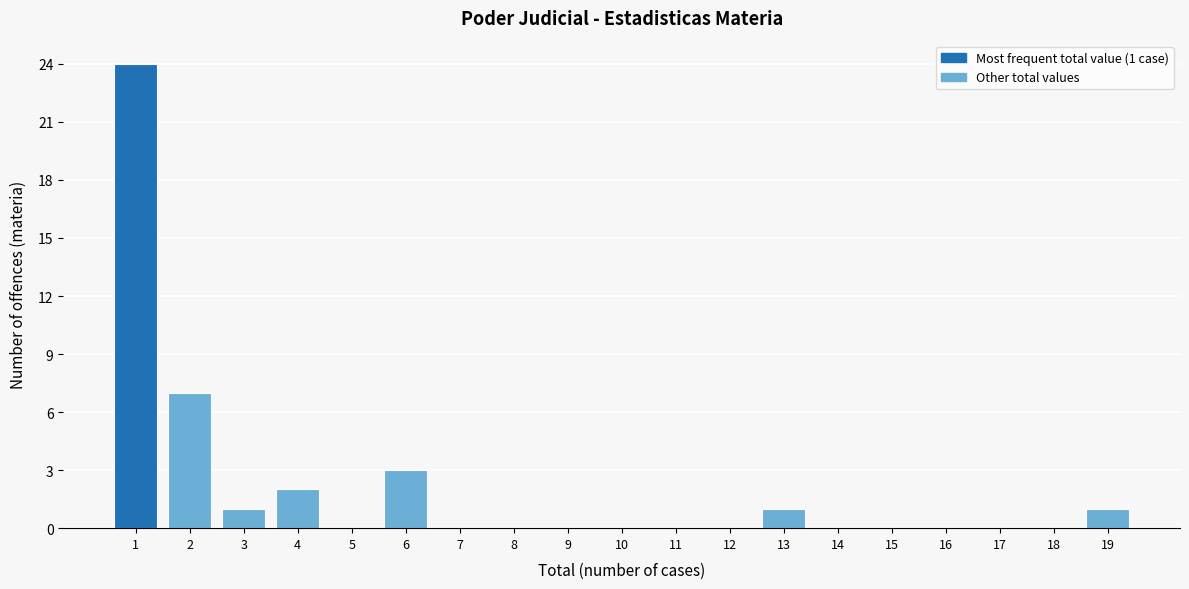

Reading left to right, list all the values displayed in this chart.

1=24	2=7	3=1	4=2	5=0	6=3	7=0	8=0	9=0	10=0	11=0	12=0	13=1	14=0	15=0	16=0	17=0	18=0	19=1